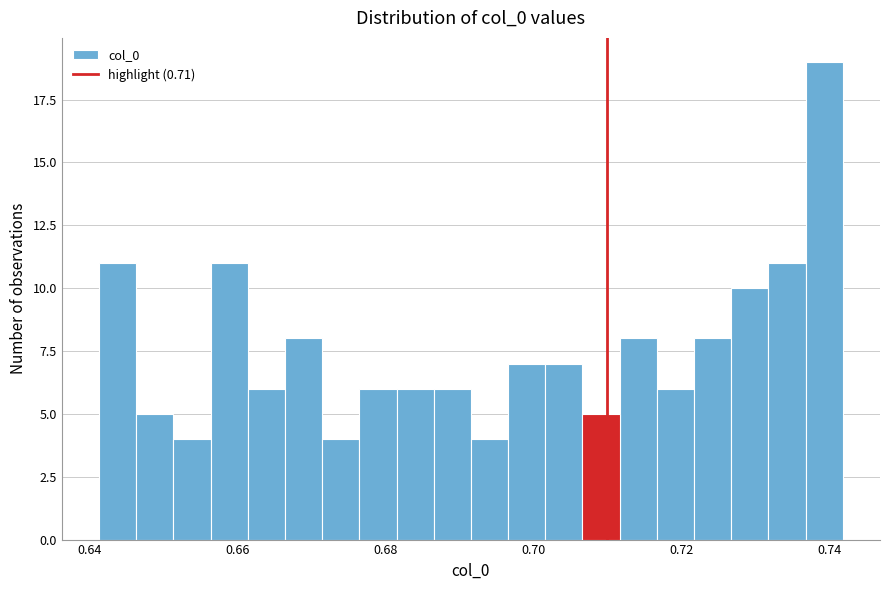

Read against the x-axis, roughly where is the centre of the tallest bar?

0.740